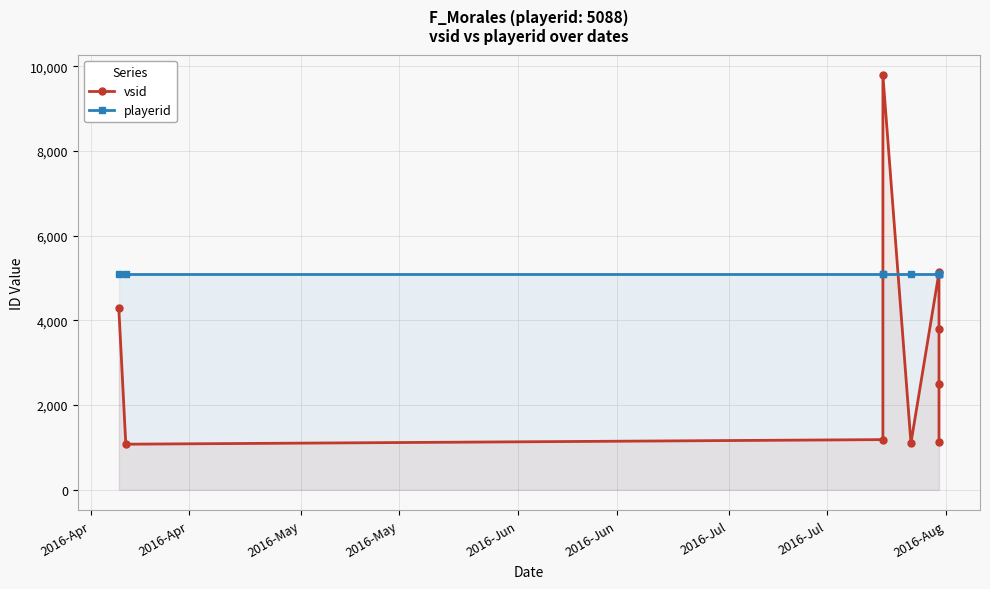

Reading left to right, extract all data points from this chart.

vsid: 4298	1076	1184	9785	1103	5133	3797	2495	1126
playerid: 5088	5088	5088	5088	5088	5088	5088	5088	5088